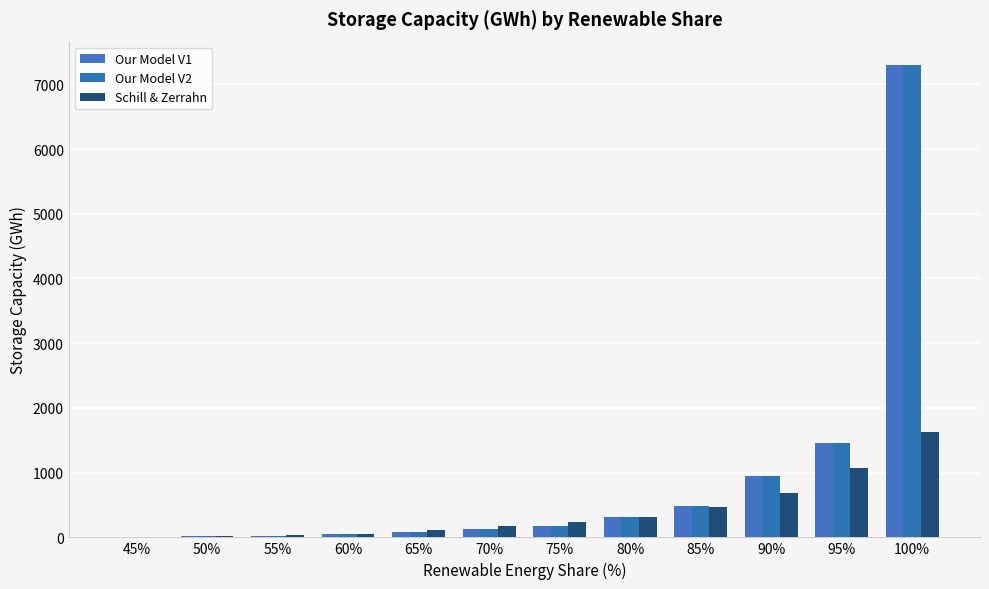

What is the spread (max minus min) of values at 65%?

28.7